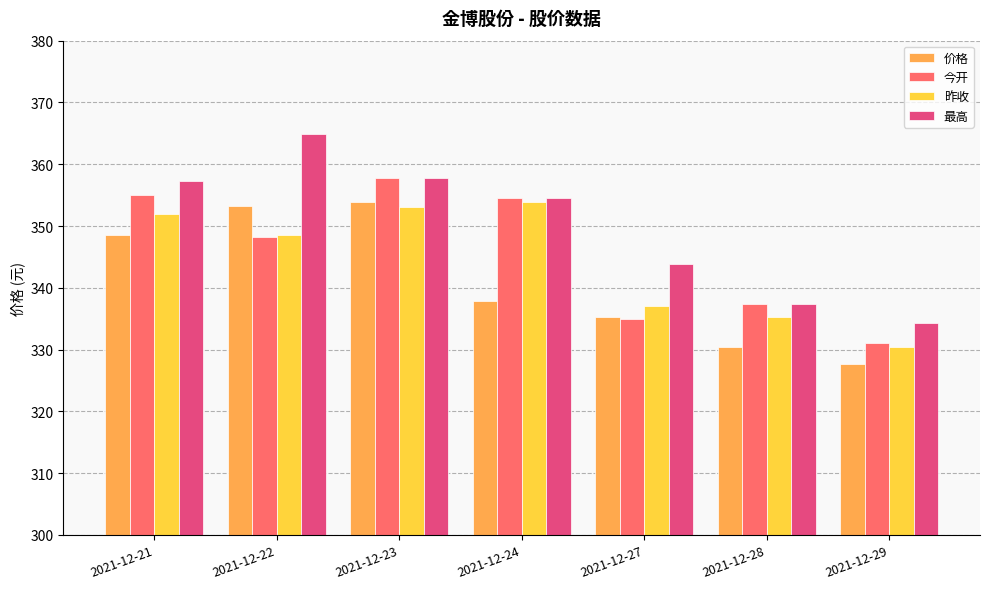

How many values in the 今开 series exceed 348?

4